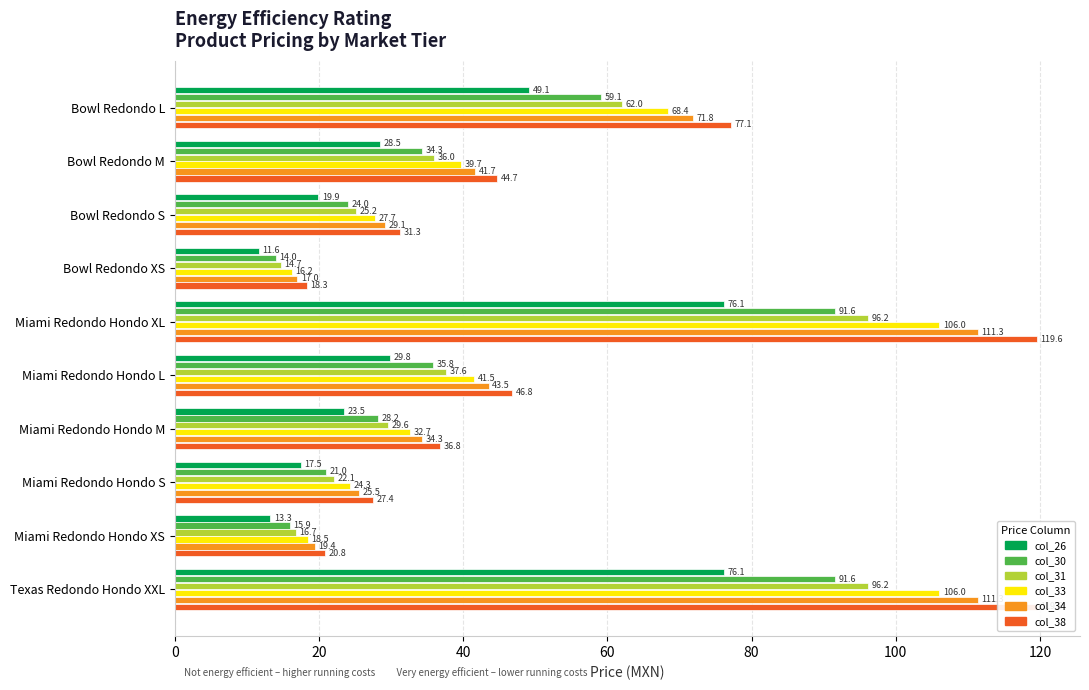

Reading left to right, list all the values displayed in this chart.

col_26: 49.1	28.5	19.9	11.6	76.1	29.8	23.5	17.5	13.3	76.1
col_30: 59.1	34.3	24.0	14.0	91.6	35.8	28.2	21.0	15.9	91.6
col_31: 62.0	36.0	25.2	14.7	96.2	37.6	29.6	22.1	16.7	96.2
col_33: 68.4	39.7	27.7	16.2	106.0	41.5	32.7	24.3	18.5	106.0
col_34: 71.8	41.7	29.1	17.0	111.3	43.5	34.3	25.5	19.4	111.3
col_38: 77.1	44.7	31.3	18.3	119.6	46.8	36.8	27.4	20.8	119.6